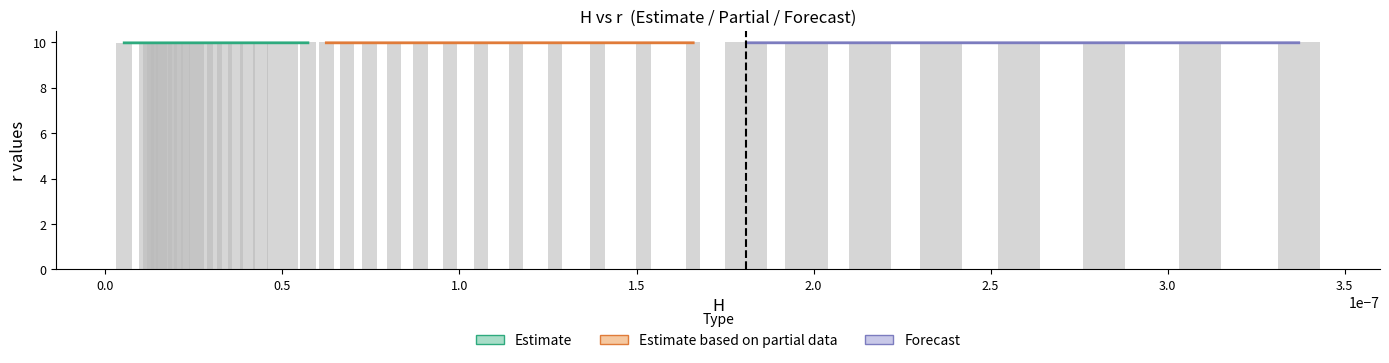

How many bars are there in total?

160